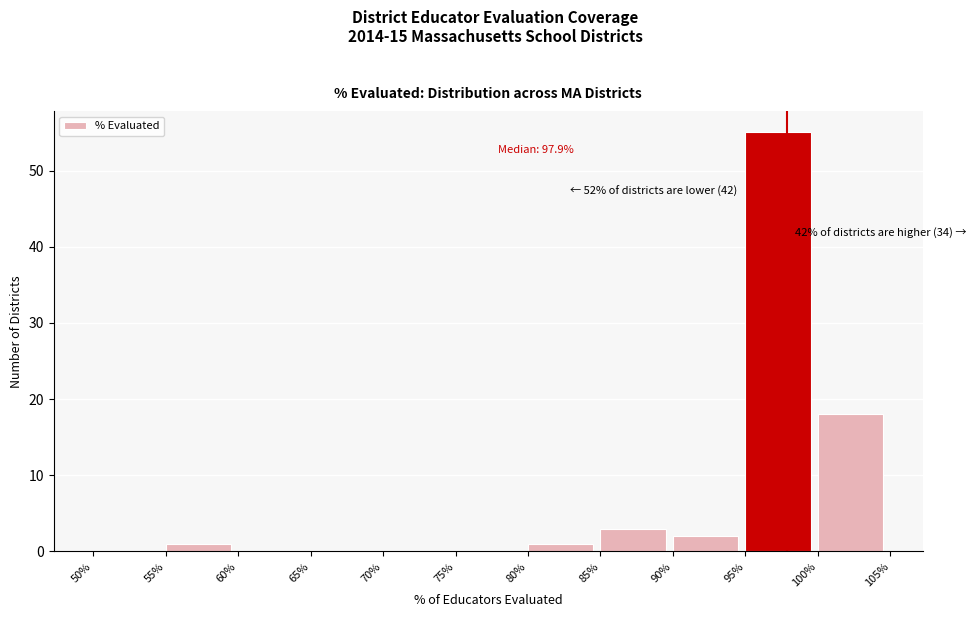

Which range on the x-axis has the tallest bar?

95% to 100%